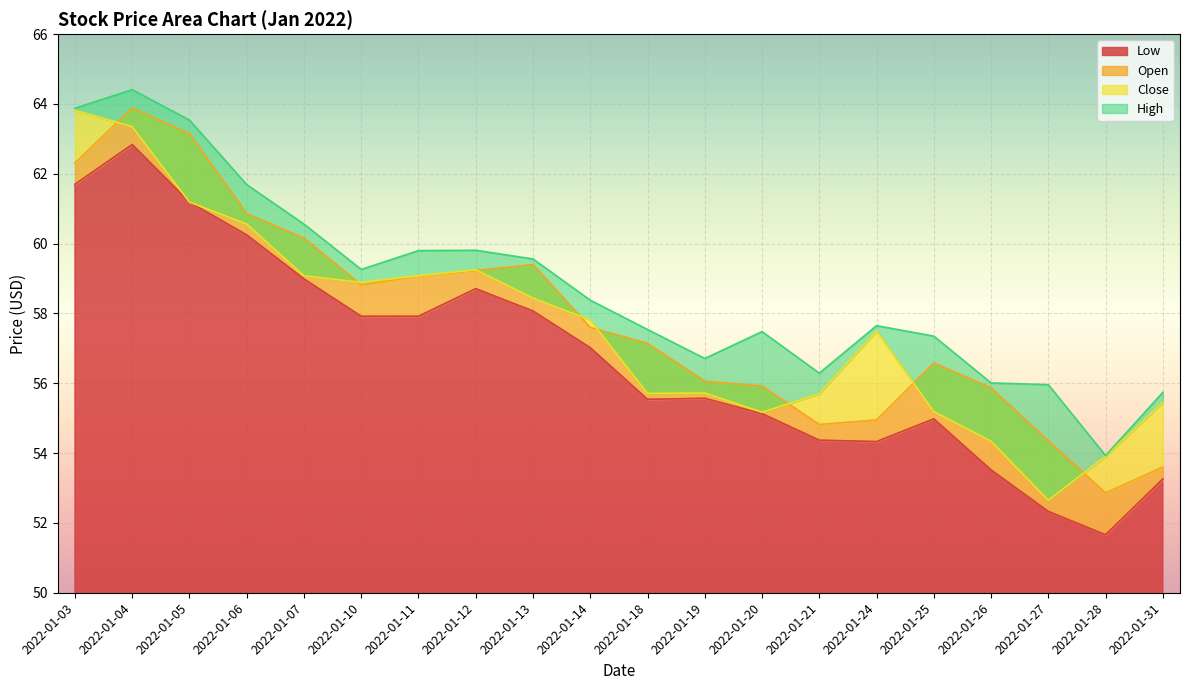

Reading right to left, extract all data points from this chart.

Low: 53.3	51.7	52.3	53.5	55.0	54.3	54.4	55.1	55.6	55.5	57.0	58.1	58.7	57.9	57.9	59.0	60.2	61.2	62.8	61.7
Open: 53.6	52.9	54.4	55.9	56.6	55.0	54.8	55.9	56.1	57.1	57.6	59.4	59.2	59.1	58.8	60.2	60.9	63.1	63.9	62.3
Close: 55.5	53.9	52.6	54.3	55.2	57.5	55.7	55.2	55.7	55.7	57.8	58.4	59.2	59.1	58.9	59.1	60.6	61.2	63.4	63.8
High: 55.7	53.9	56.0	56.0	57.4	57.6	56.3	57.5	56.7	57.5	58.4	59.6	59.8	59.8	59.3	60.6	61.7	63.5	64.4	63.9